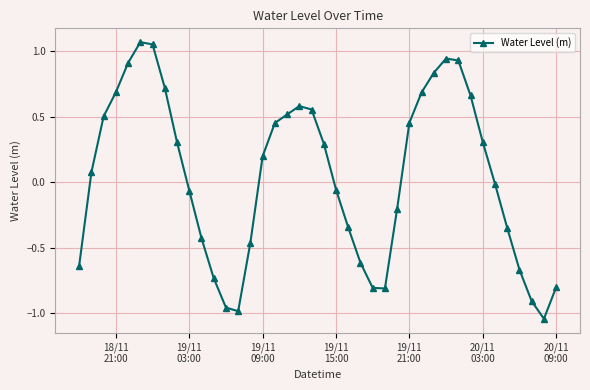

What is the sum of all values?

1.8